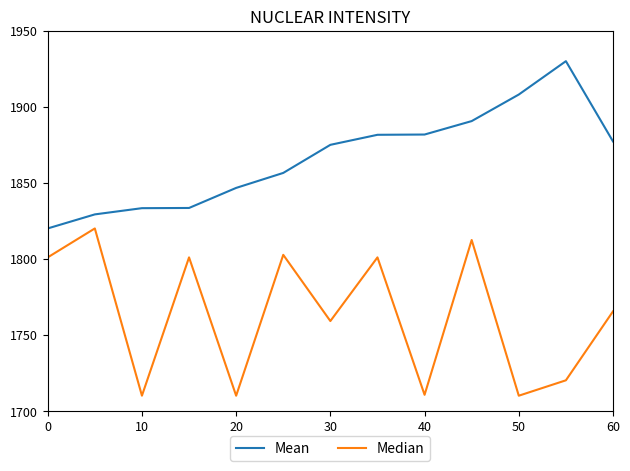

List the series in order of their overall mean, lowest first.

Median, Mean